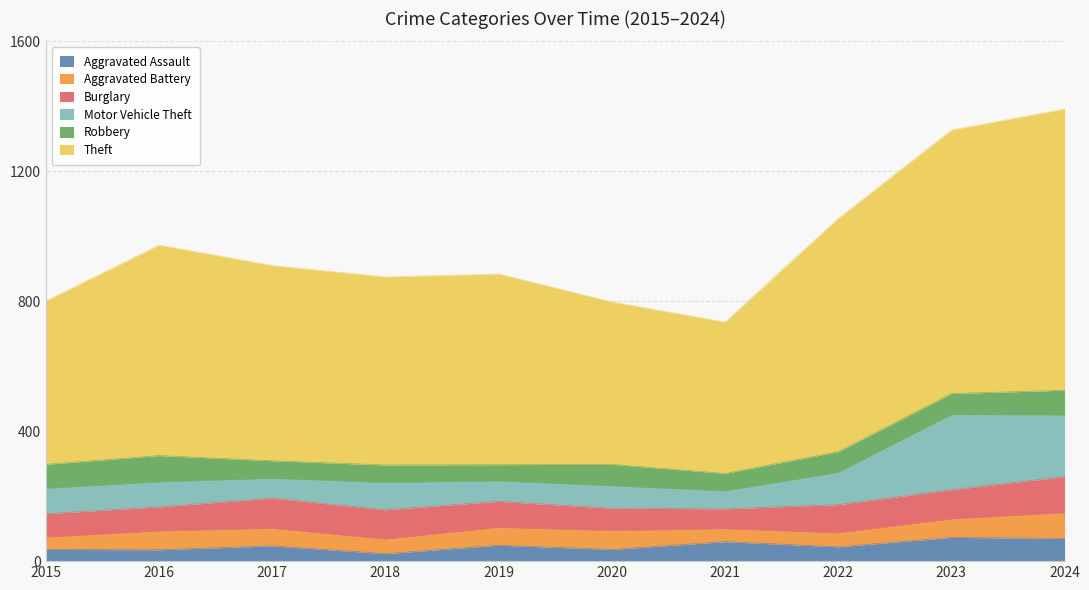

What is the maximum value for Motor Vehicle Theft?

230